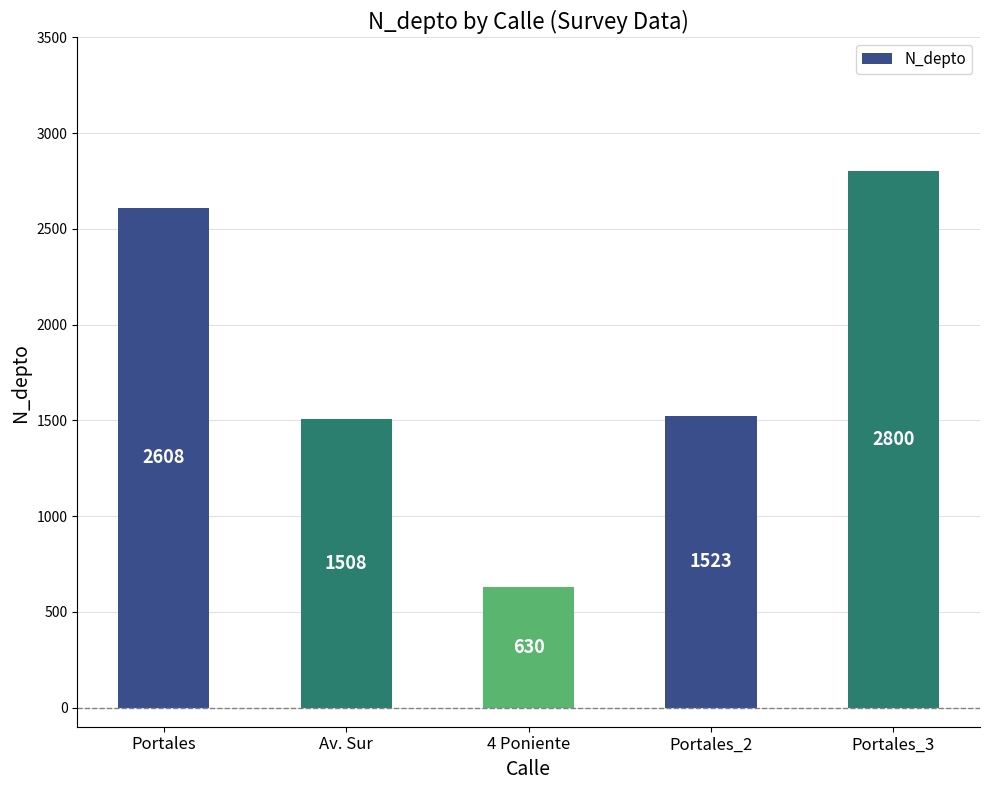

What is the difference between the maximum and minimum values?

2170